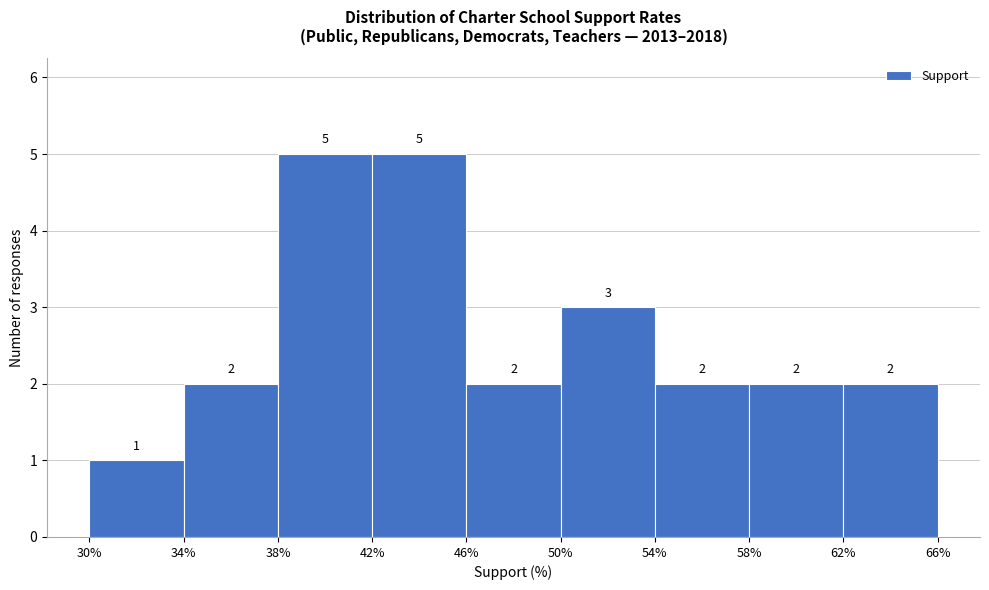

Reading left to right, list every bar in this chart as the range it spans on the x-axis followed by its height.

30% to 34%: 1
34% to 38%: 2
38% to 42%: 5
42% to 46%: 5
46% to 50%: 2
50% to 54%: 3
54% to 58%: 2
58% to 62%: 2
62% to 66%: 2